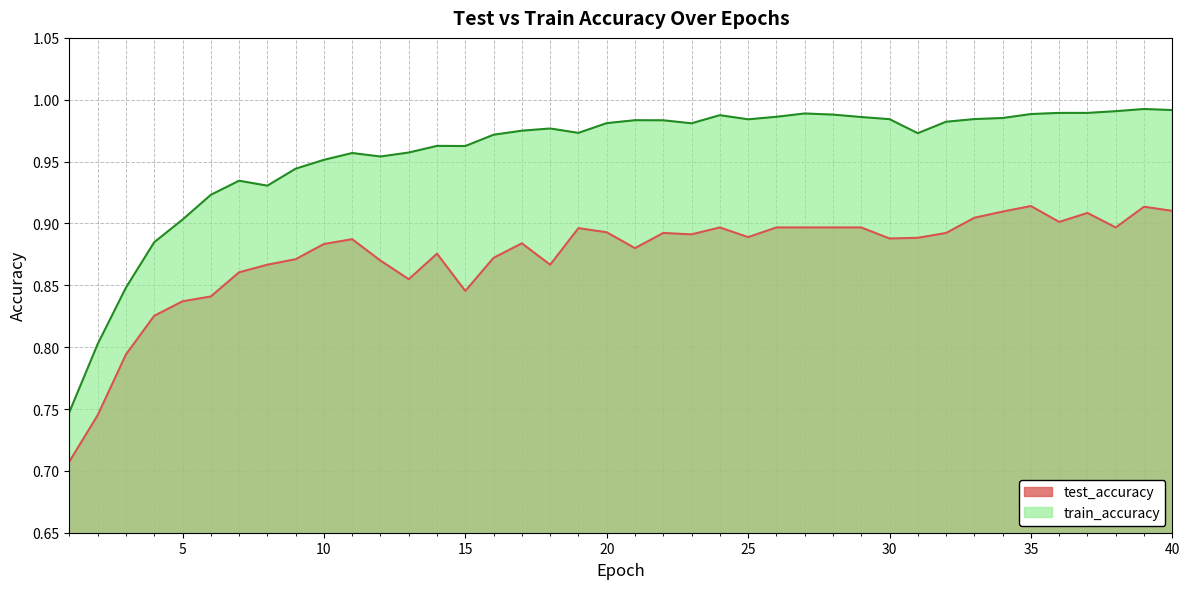

The value of train_accuracy at 17 is 1.0. True or false?

True